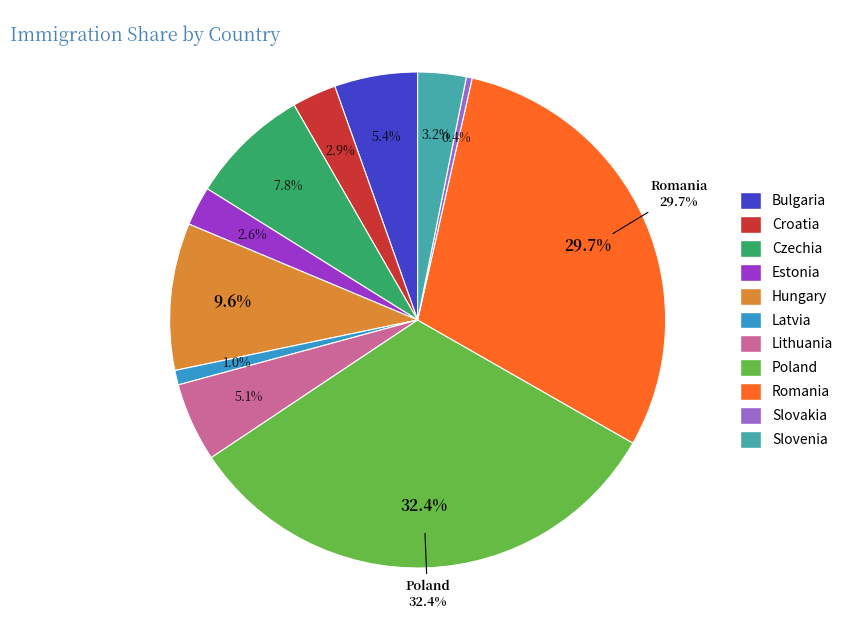

Between Slovenia and Slovakia, which is larger?

Slovenia